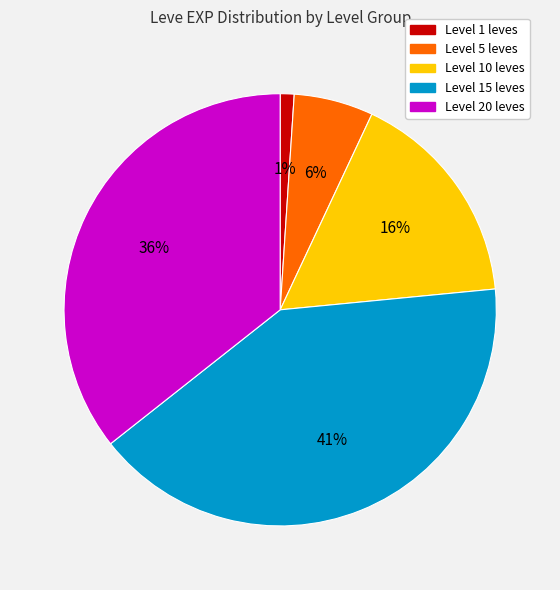

Does any single category account for the majority?

No